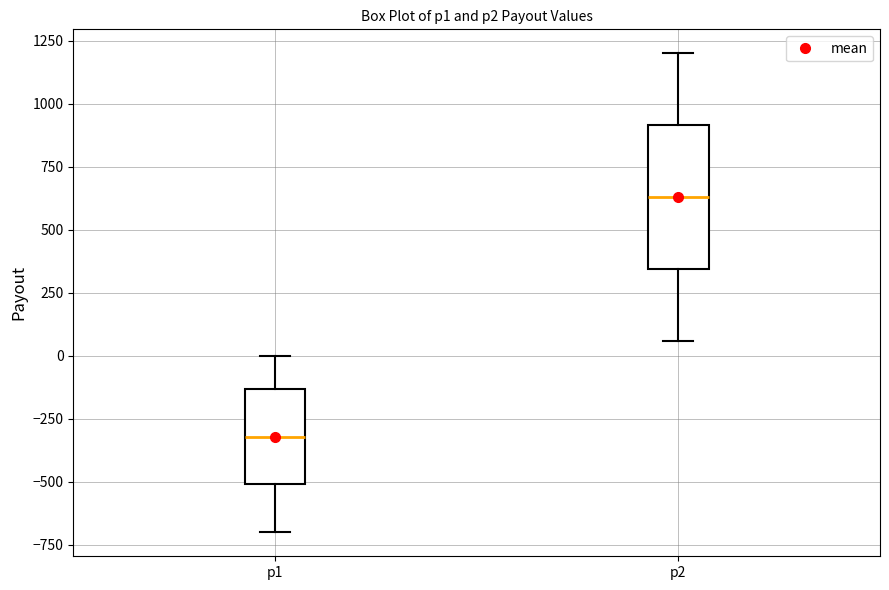

Reading left to right, read every box against the y-axis: the position of its median line, the range the box covers, and the ends of its whiskers. The values are not printed on the chart, so give them approximately, as read against the axis.

p1: median -300, box -500 to -150, whiskers -700 to 0
p2: median 650, box 350 to 900, whiskers 50 to 1200